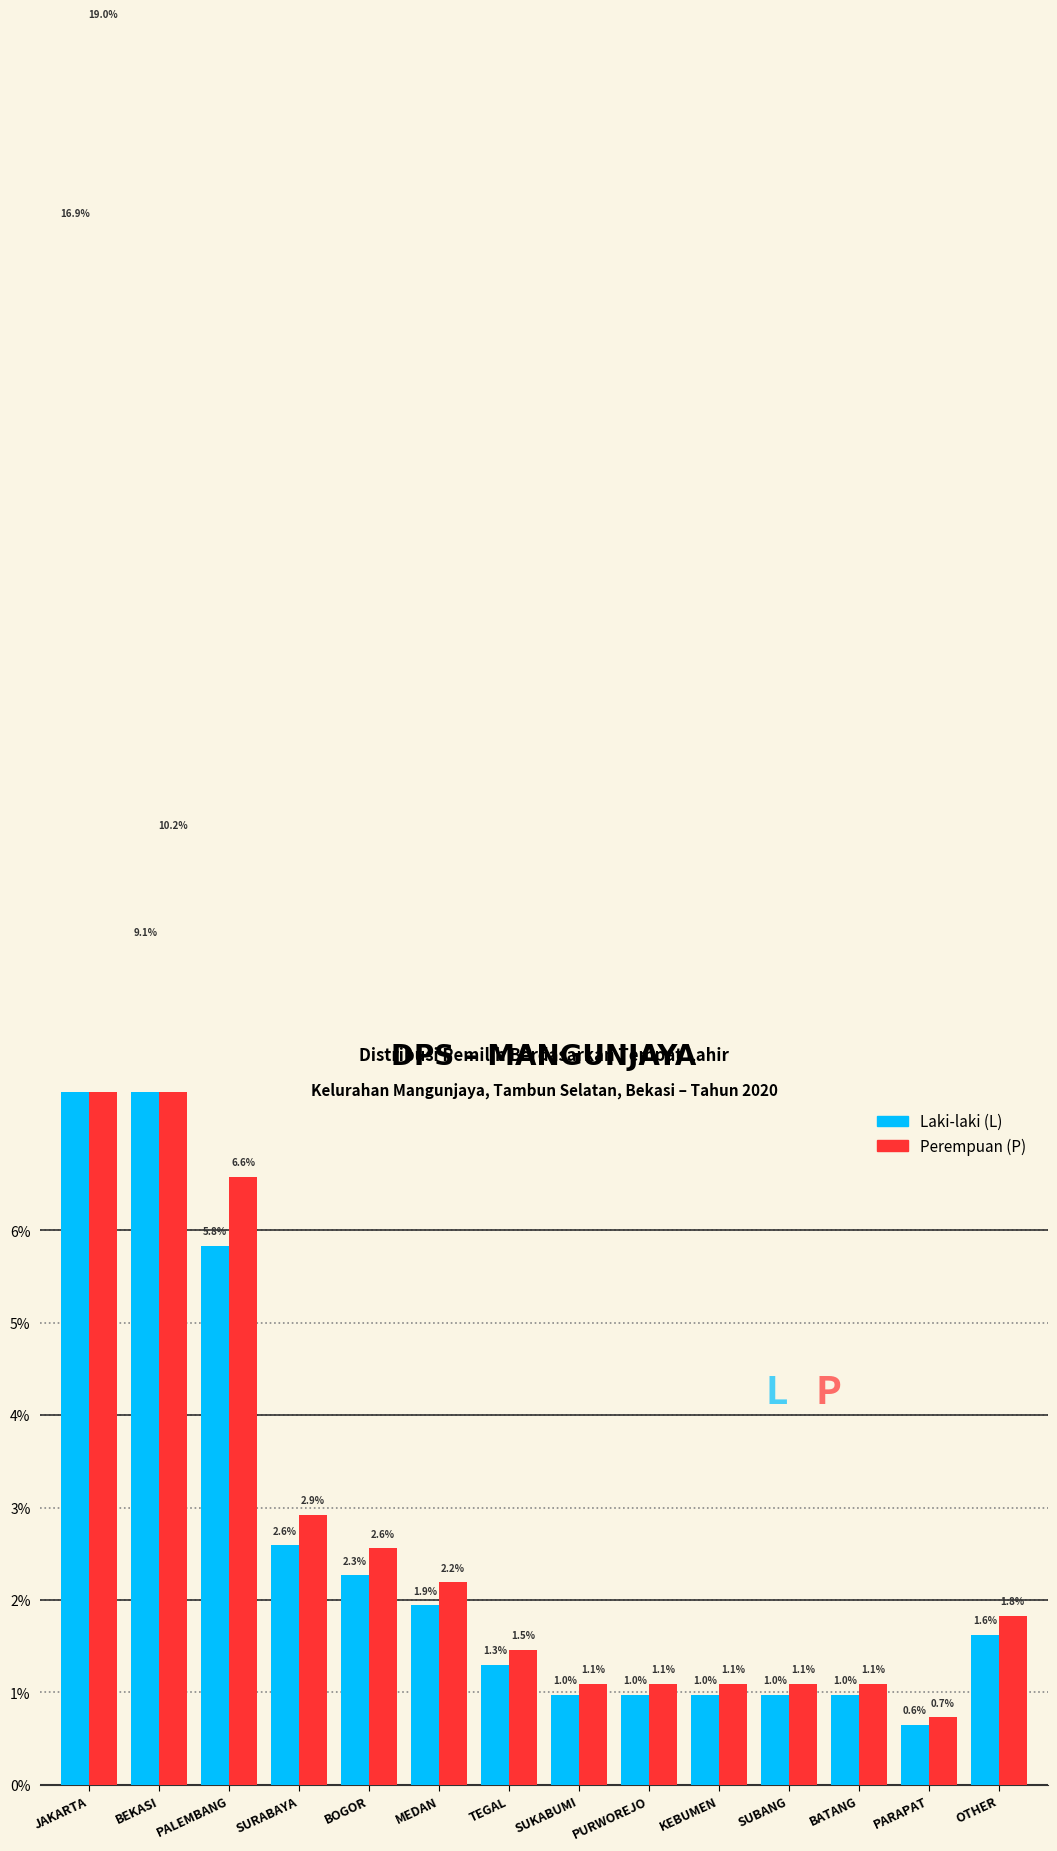

Rank the series by their average value, from lowest to highest.

Laki-laki (L), Perempuan (P)